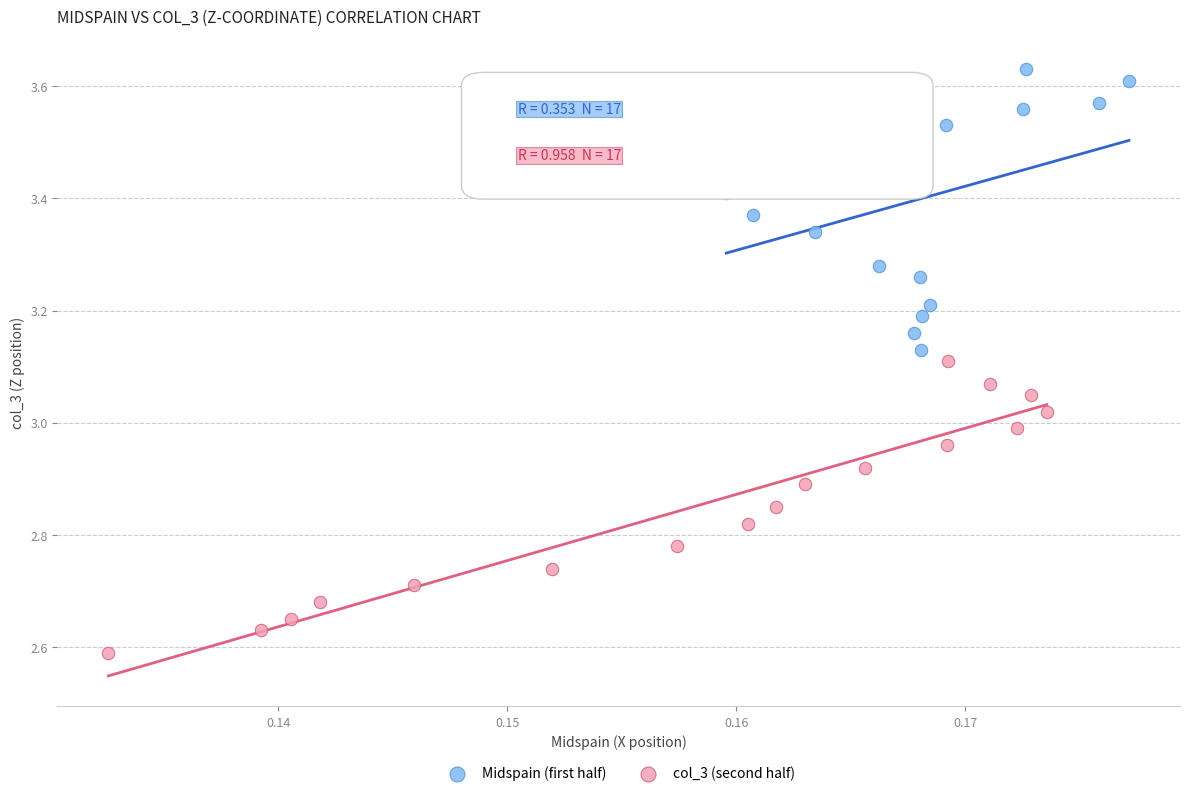

Which series has the largest Y range (max minus min)?

col_3 (second half)